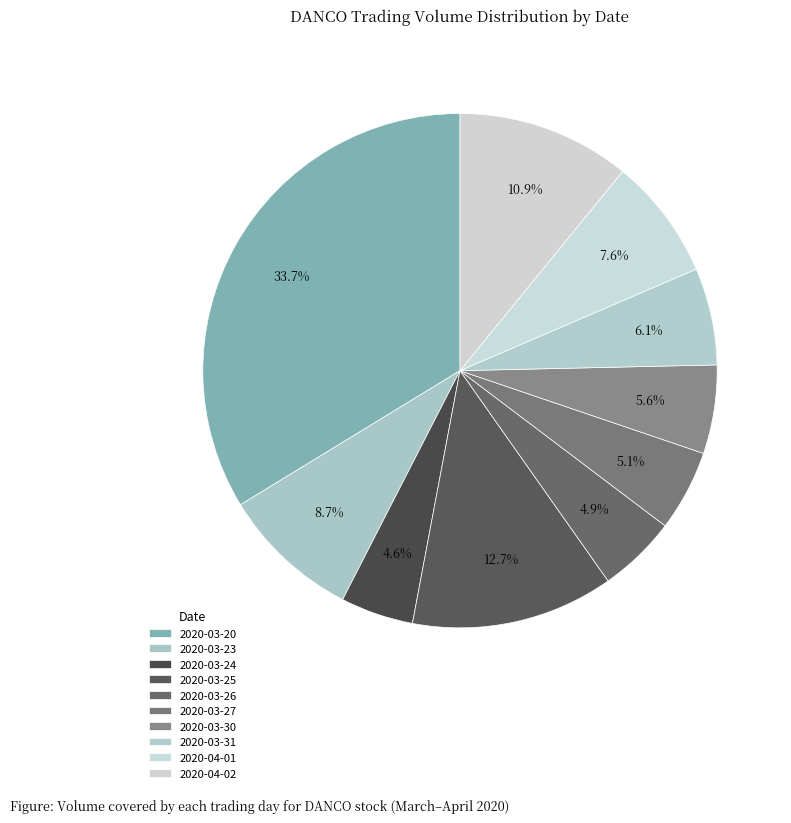

Combined, what portion of the pie is 2020-04-02 and 2020-03-26?

15.8%